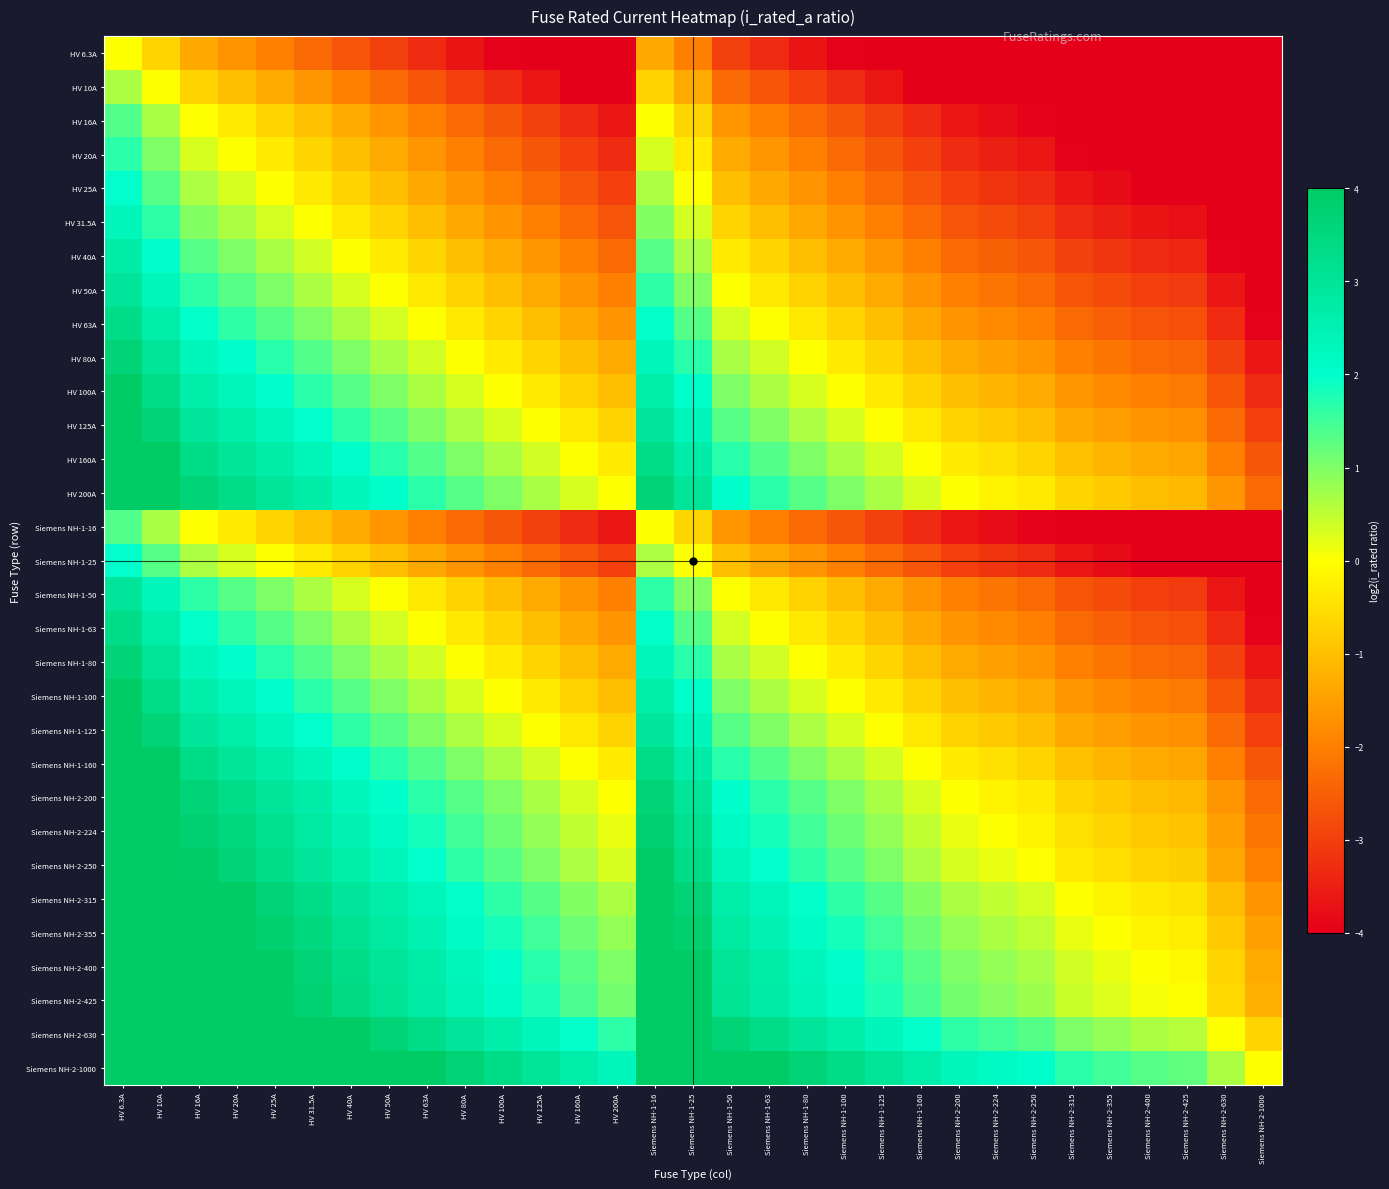

What is the greatest value displayed?

7.3